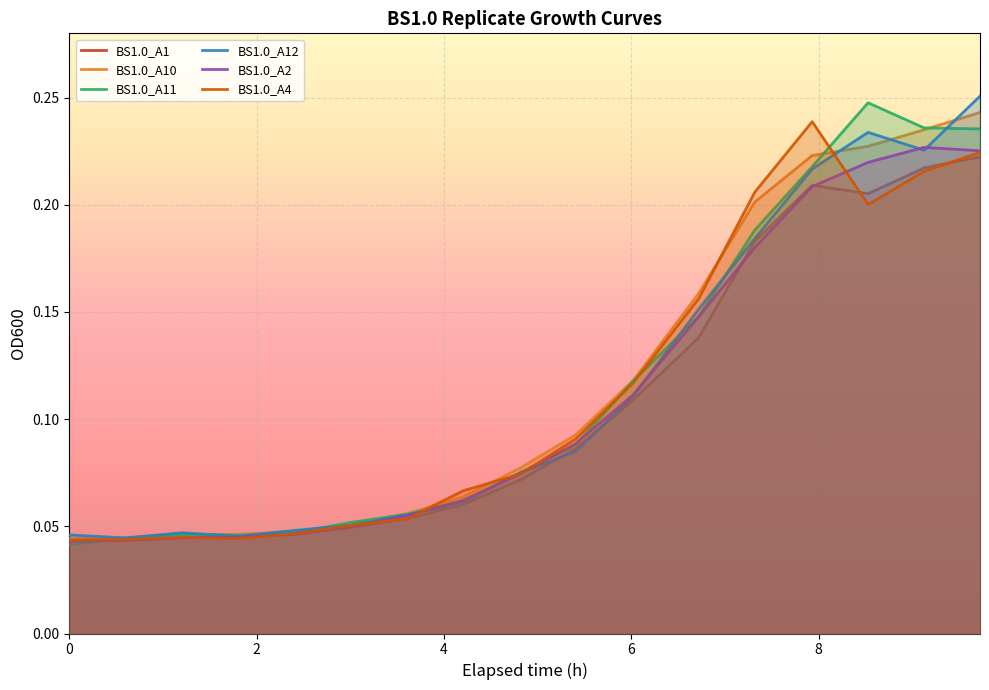

How many lines are shown in the chart?

6